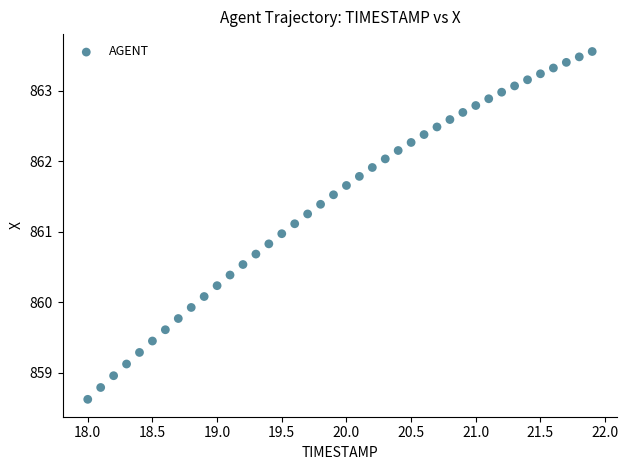

What is the range of X values (max minus min)?

3.9